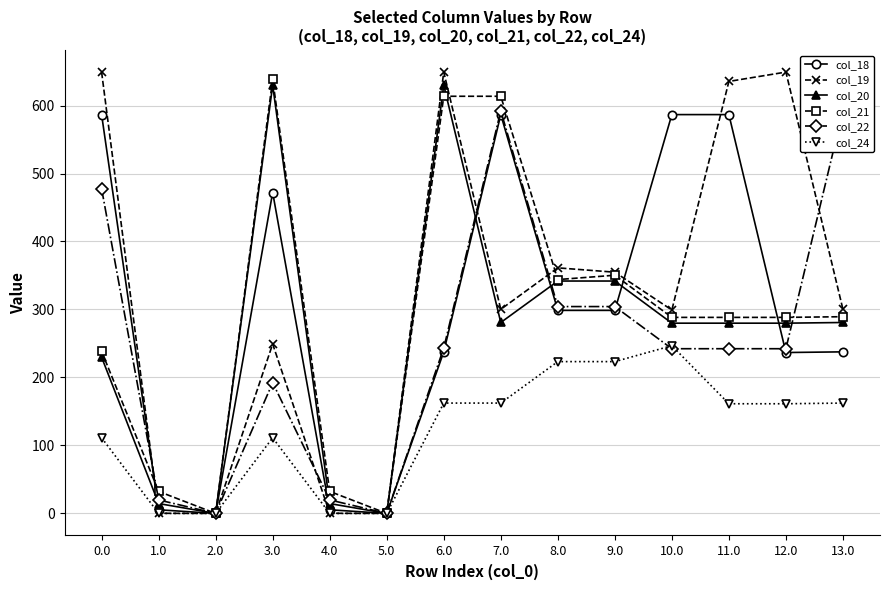

Is this an area chart (filled region under the line)?

No